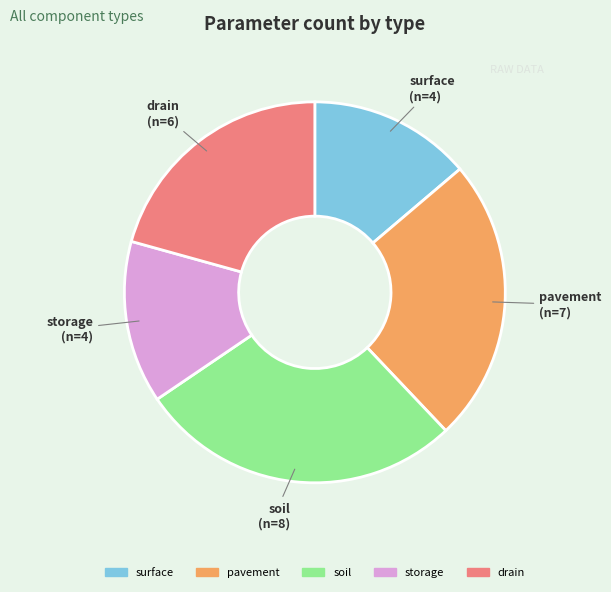

Is the sum of pavement and drain greater than half?

No